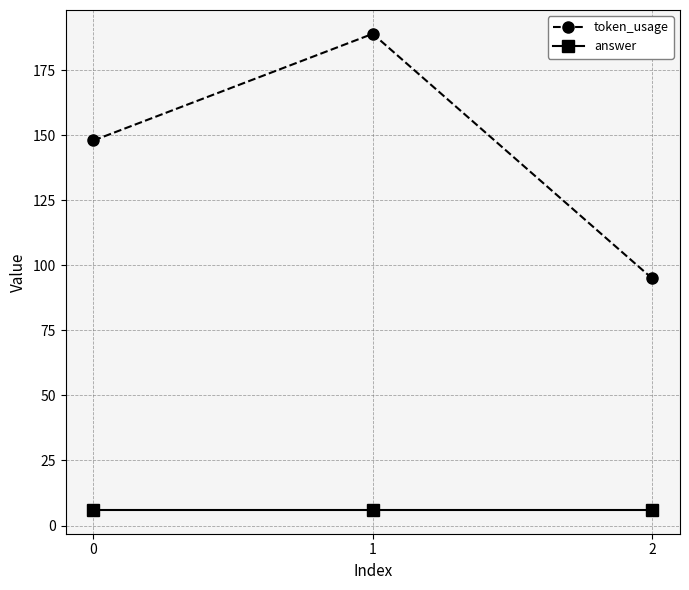

At which category is the sum across all series the highest?

1